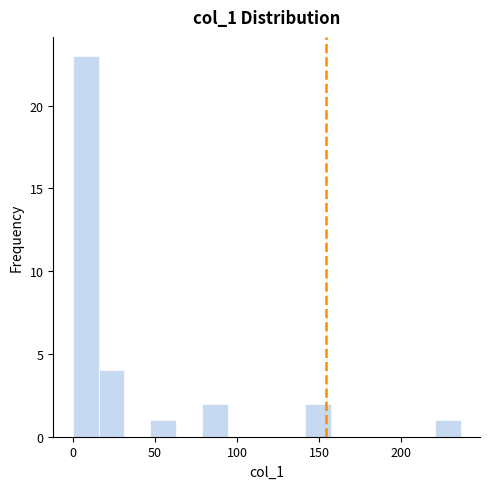

Around what value on the x-axis is the tallest bar? Give the approximate position of its centre, as read against the axis.

10